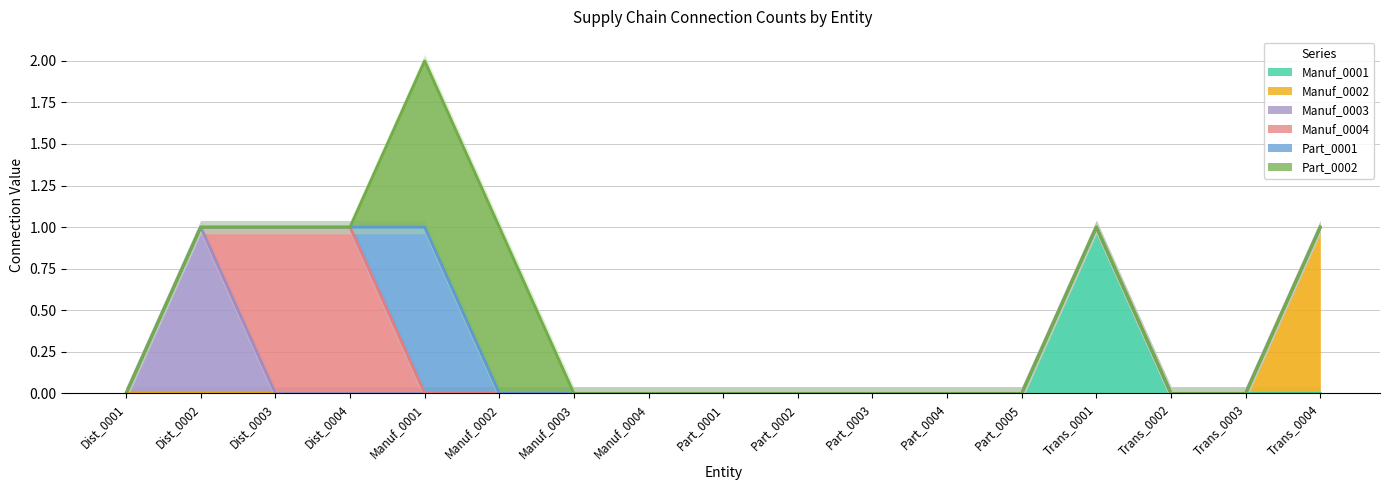

At which label is Manuf_0003 closest to 0?

Dist_0001